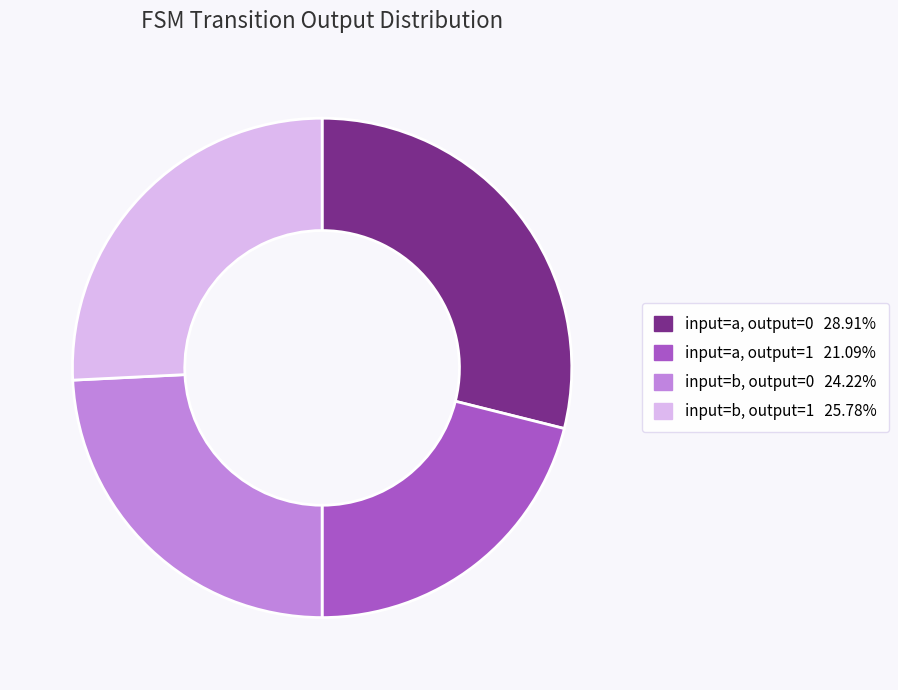

Does any single category account for the majority?

No